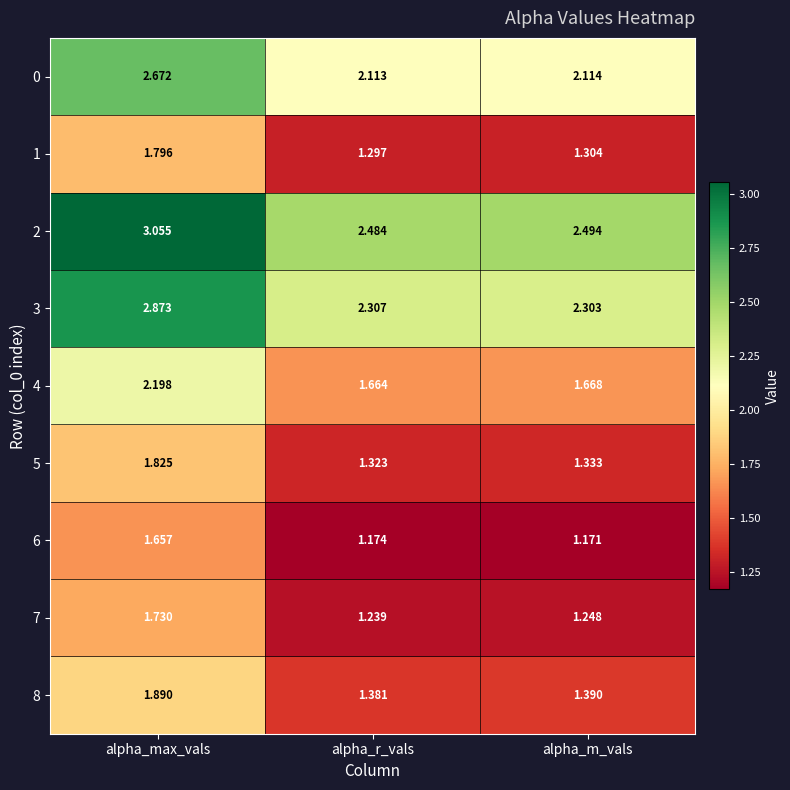

Rank the categories by 3 value from lowest to highest.

alpha_m_vals, alpha_r_vals, alpha_max_vals